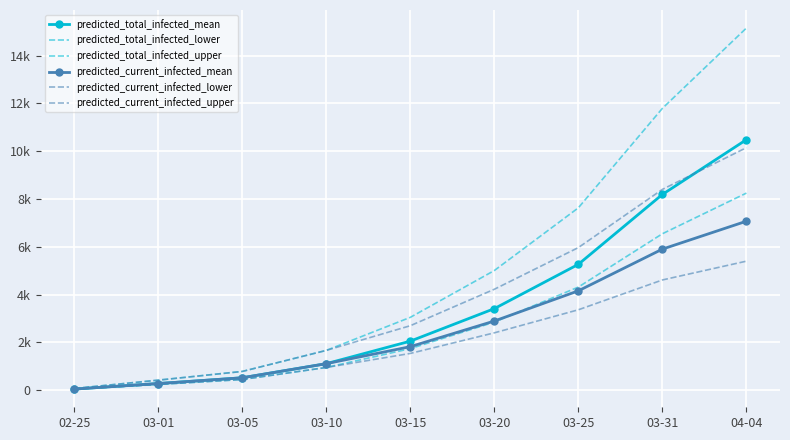

Reading right to left, extract all data points from this chart.

predicted_total_infected_mean: 10485	8193	5267	3413	2052	1109	519	277	46
predicted_total_infected_lower: 8249	6547	4315	2848	1738	950	447	240	40
predicted_total_infected_upper: 15157	11795	7632	5008	3048	1665	784	420	70
predicted_current_infected_mean: 7072	5904	4158	2894	1821	1109	519	277	46
predicted_current_infected_lower: 5400	4613	3365	2400	1538	950	447	240	40
predicted_current_infected_upper: 10150	8404	5968	4224	2698	1665	784	420	70